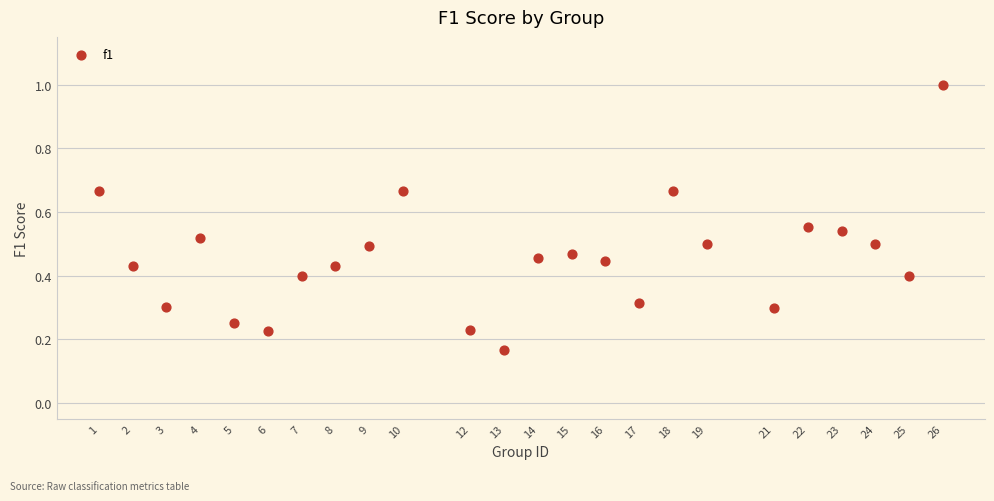

What is the range of X values (max minus min)?

25.0